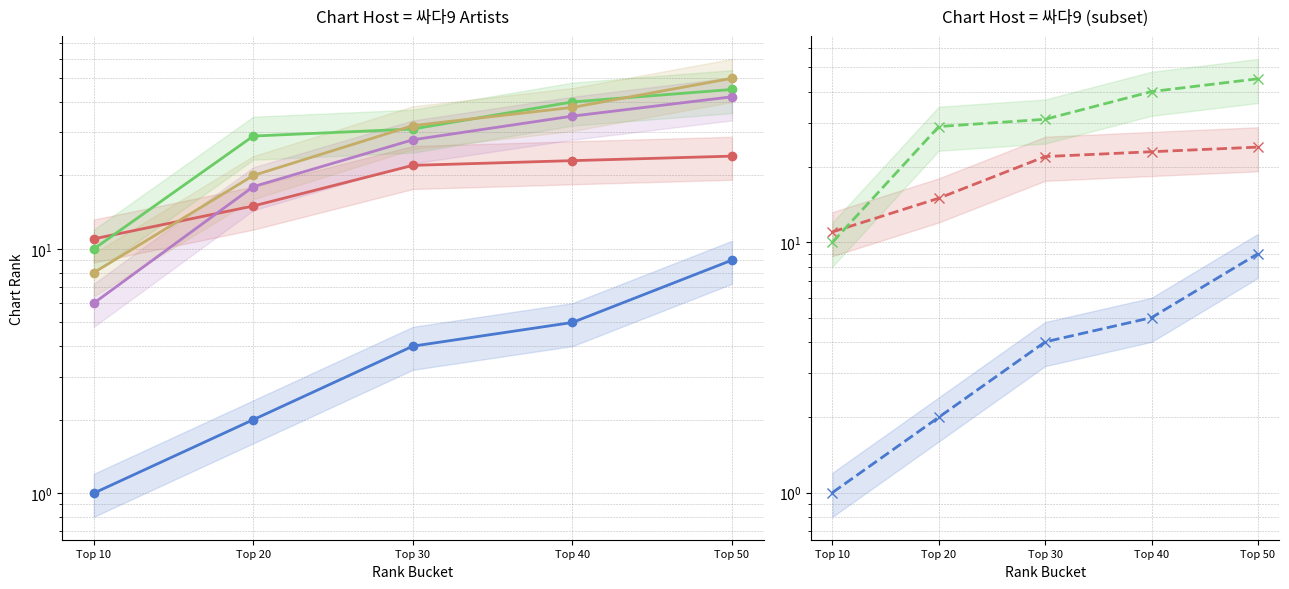

Between Top 30 and Top 40, which series saw the biggest shift?

(여자)아이들